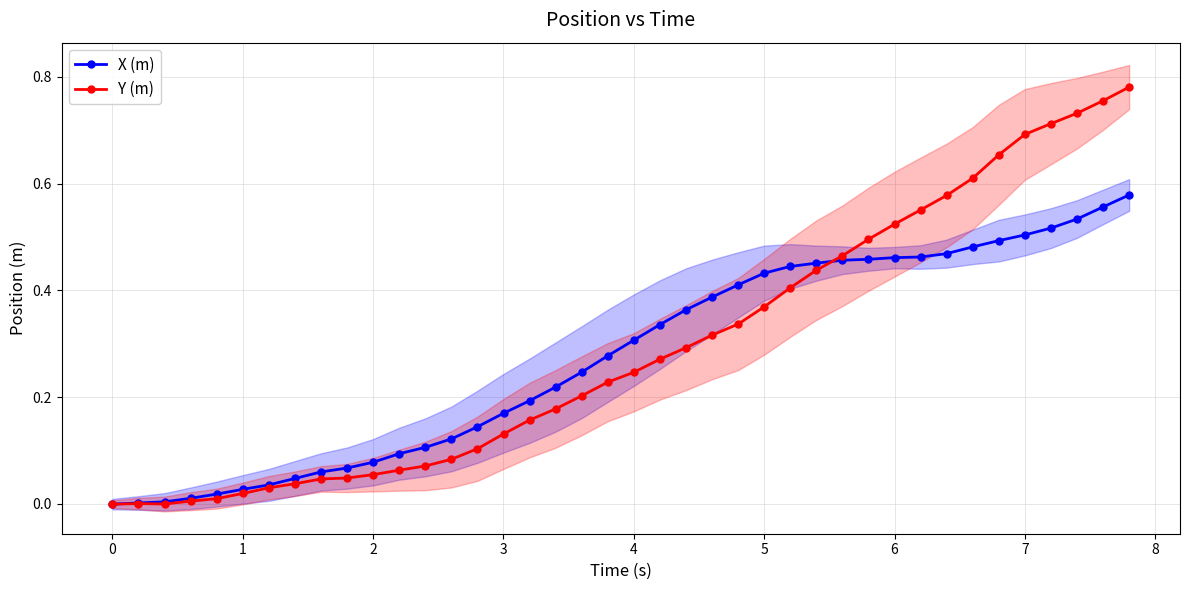

How many data points does each series have?

40